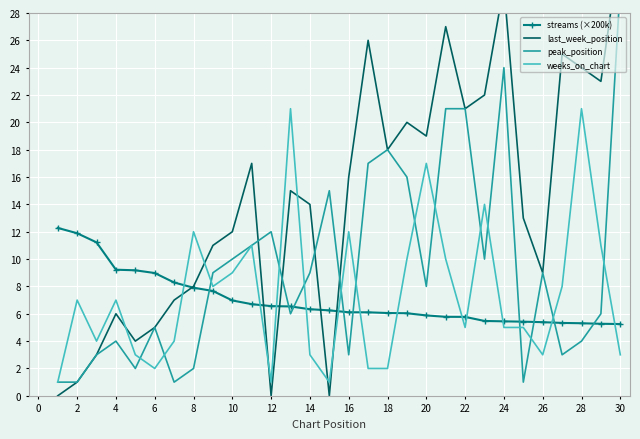

Reading left to right, what are all the values shown in this chart?

streams (×200k): 12.3	11.9	11.2	9.2	9.2	9.0	8.3	7.9	7.7	7.0	6.7	6.6	6.5	6.3	6.2	6.1	6.1	6.1	6.0	5.9	5.8	5.8	5.5	5.4	5.4	5.4	5.3	5.3	5.3	5.2
last_week_position: 0.0	1.0	3.0	6.0	4.0	5.0	7.0	8.0	11.0	12.0	17.0	0.0	15.0	14.0	0.0	16.0	26.0	18.0	20.0	19.0	27.0	21.0	22.0	30.0	13.0	9.0	25.0	24.0	23.0	33.0
peak_position: 1.0	1.0	3.0	4.0	2.0	5.0	1.0	2.0	9.0	10.0	11.0	12.0	6.0	9.0	15.0	3.0	17.0	18.0	16.0	8.0	21.0	21.0	10.0	24.0	1.0	9.0	3.0	4.0	6.0	30.0
weeks_on_chart: 1.0	7.0	4.0	7.0	3.0	2.0	4.0	12.0	8.0	9.0	11.0	1.0	21.0	3.0	1.0	12.0	2.0	2.0	10.0	17.0	10.0	5.0	14.0	5.0	5.0	3.0	8.0	21.0	11.0	3.0